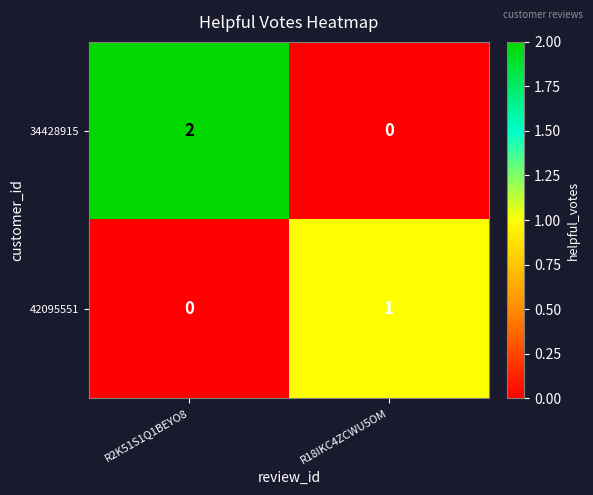

List the labels in order of 42095551 value, smallest first.

R2K51S1Q1BEYO8, R18IKC4ZCWU5OM